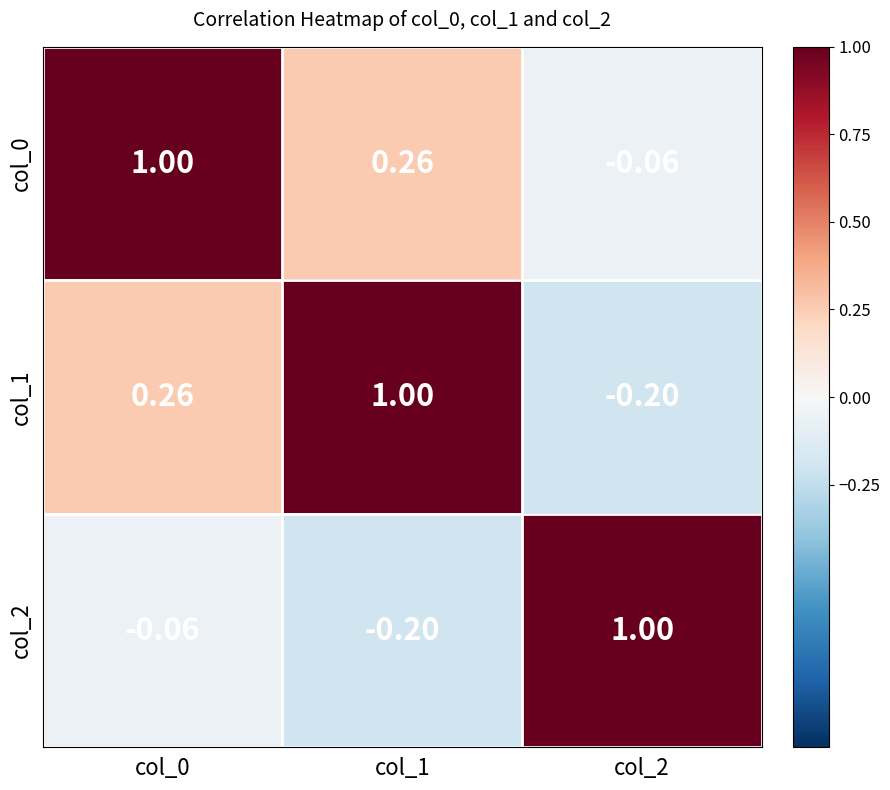

Is the value of col_2 at col_0 greater than the value of col_1 at col_1?

No